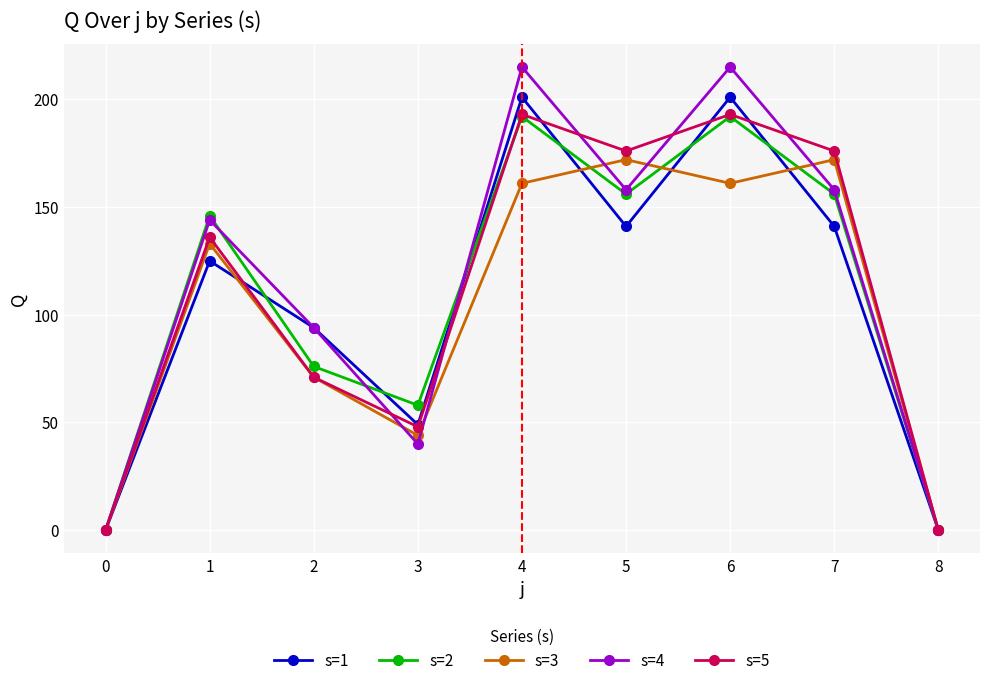

What is the difference between the maximum and minimum values in the s=4 series?

215